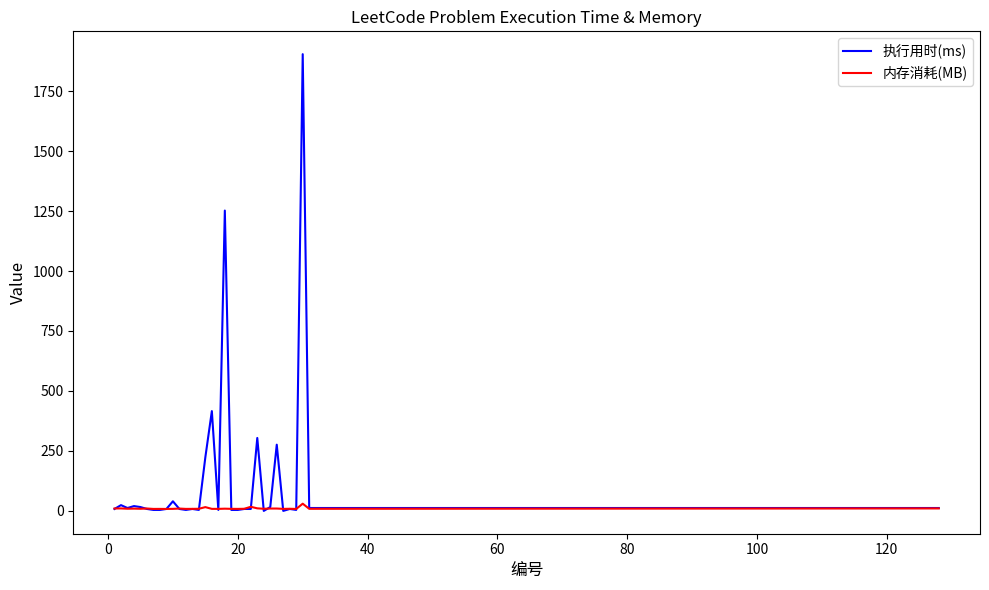

What are all the series names shown in the legend?

执行用时(ms), 内存消耗(MB)